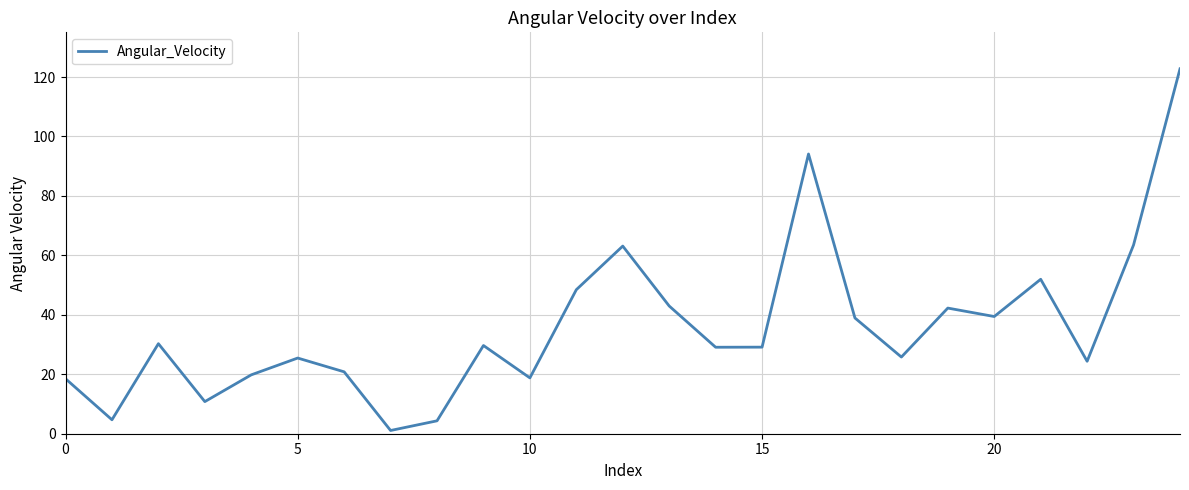

What is the difference between the maximum and minimum values?

121.7